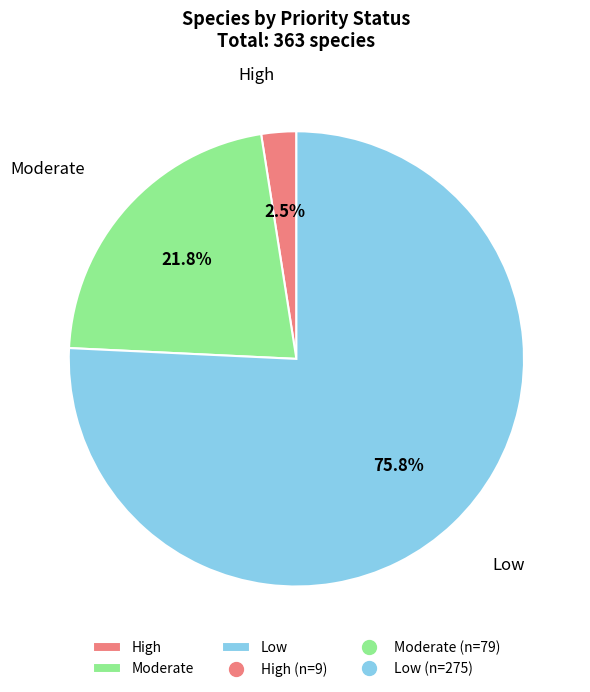

How many slices are in this pie chart?

3